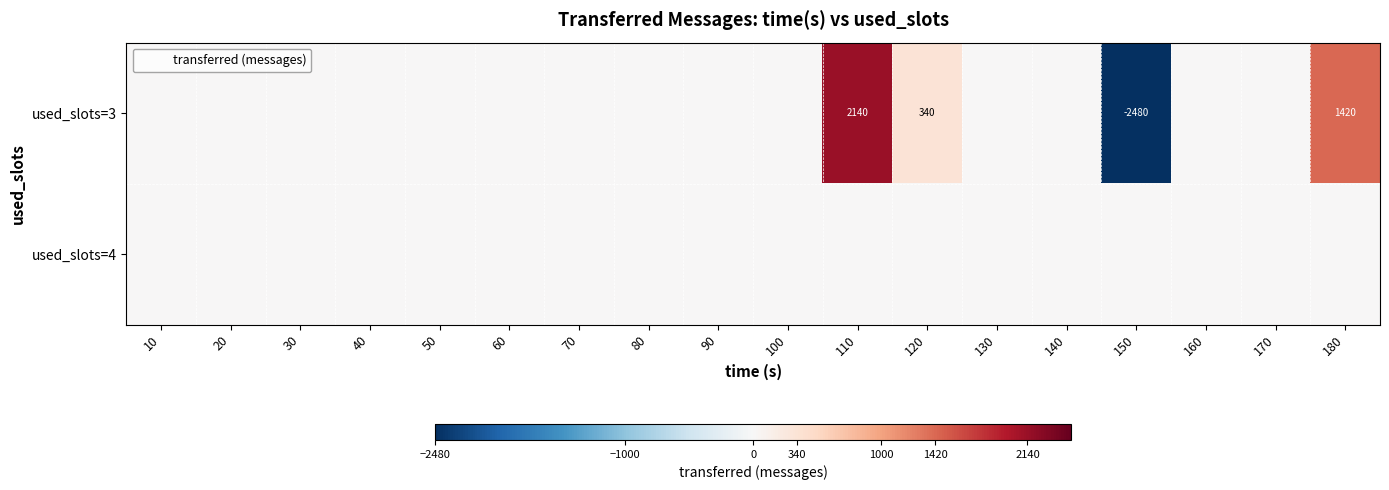

Is it true that used_slots=3 equals 0 at 20?

True